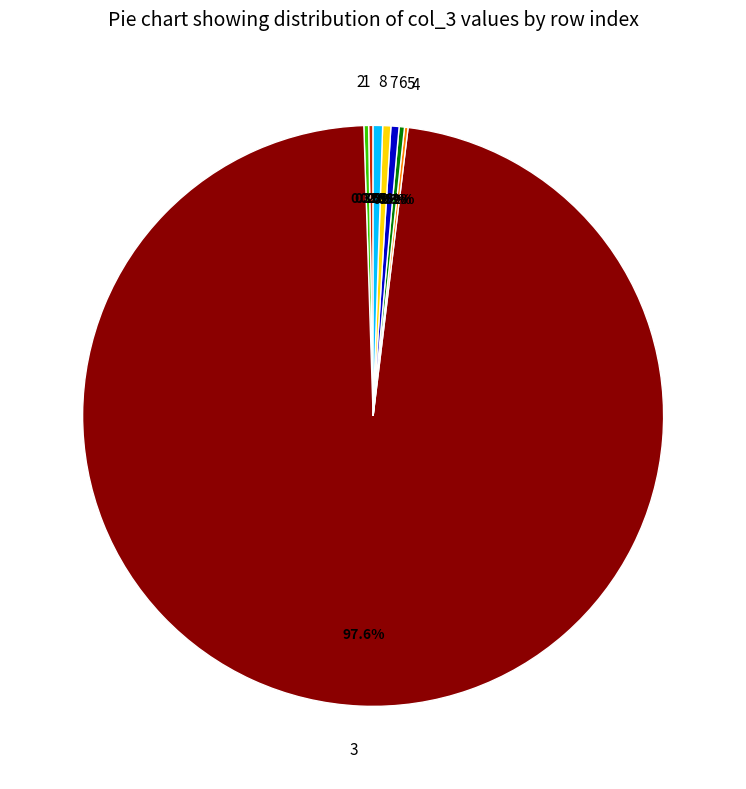

Does any single category account for the majority?

Yes